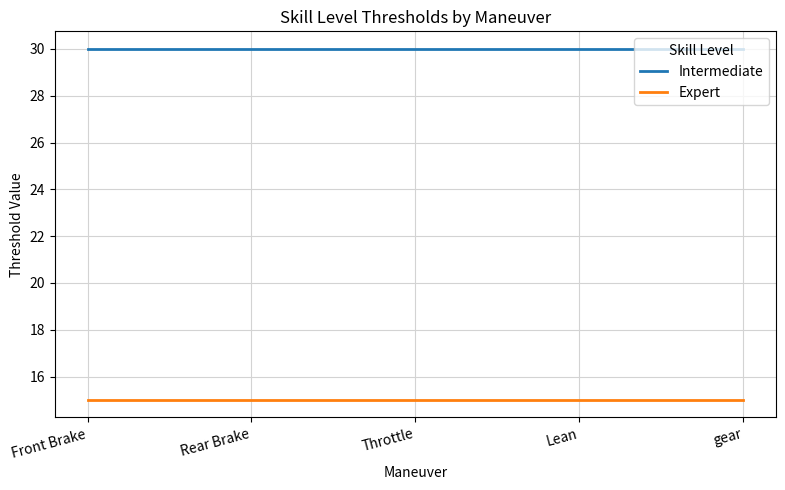

What is the maximum value shown in the chart?

30